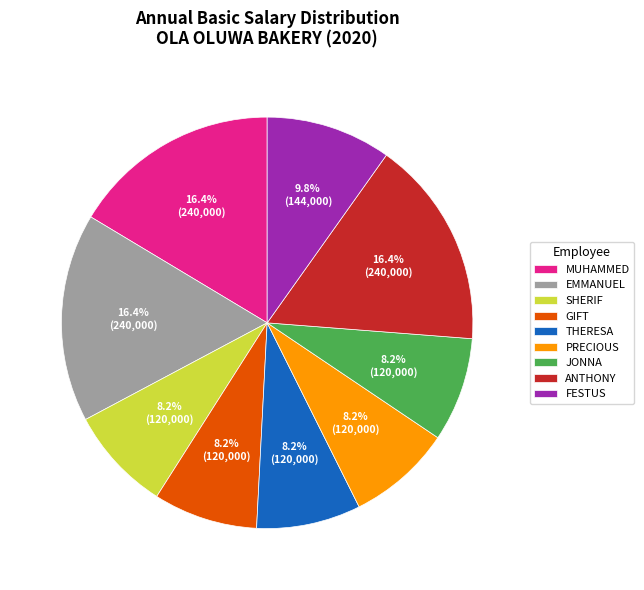

How many segments does this pie chart have?

9